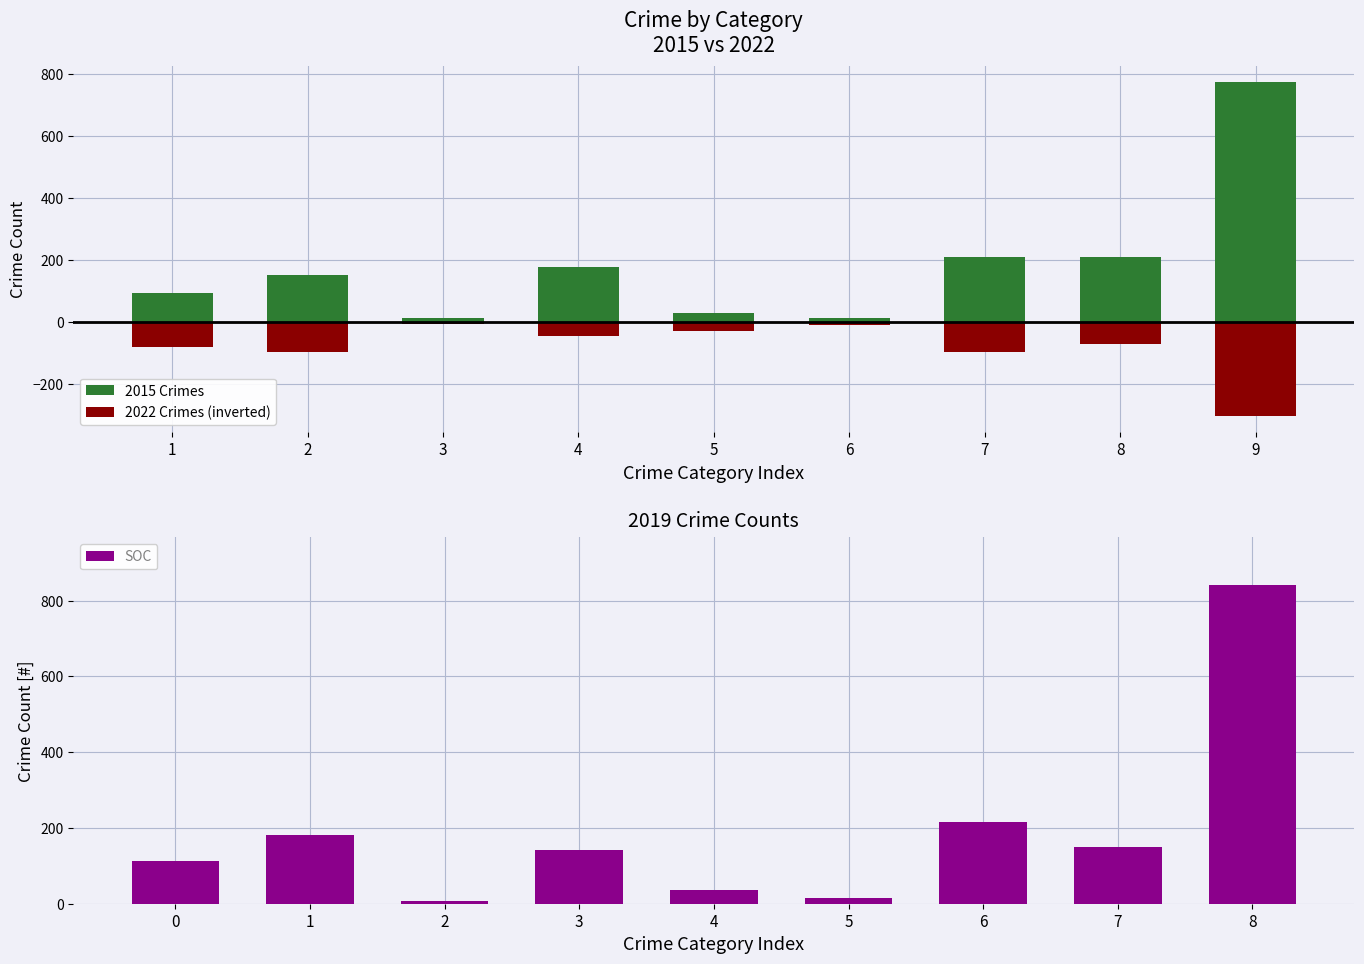

What is the lowest value of the 2015 Crimes series?

13